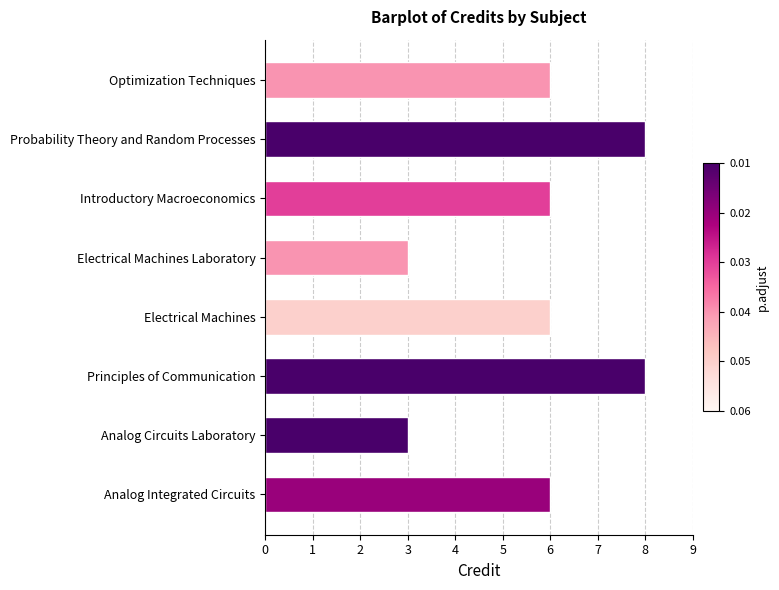

How many bars are there in total?

8